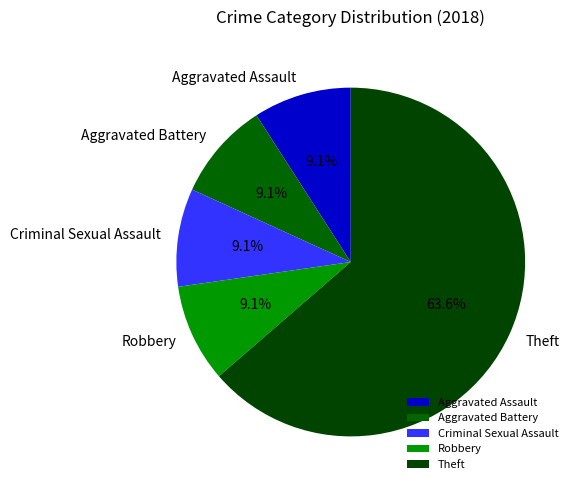

Is there any slice that represents more than half of the pie?

Yes